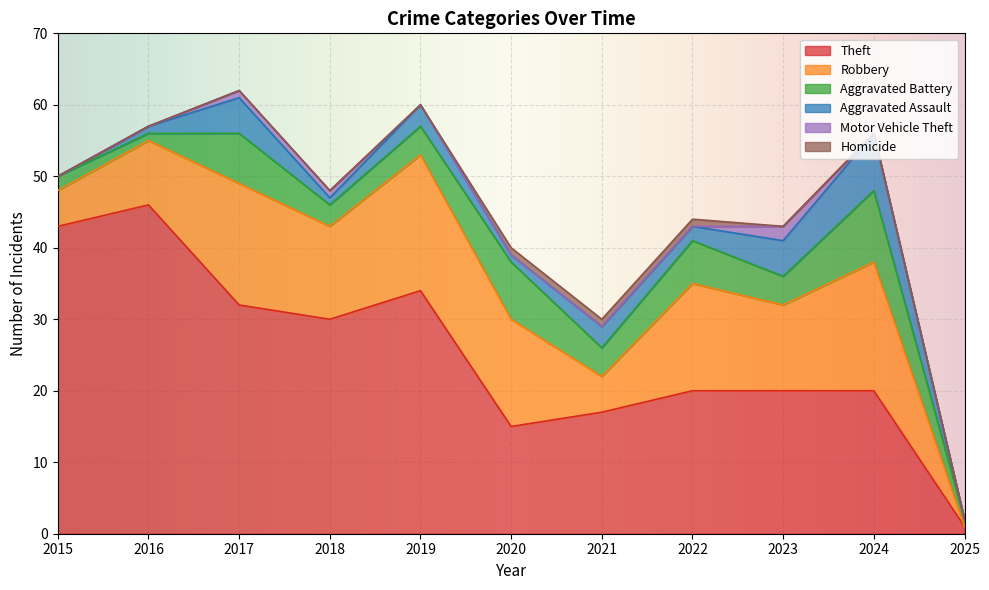

What is the difference between the maximum and minimum values in the Aggravated Assault series?

8